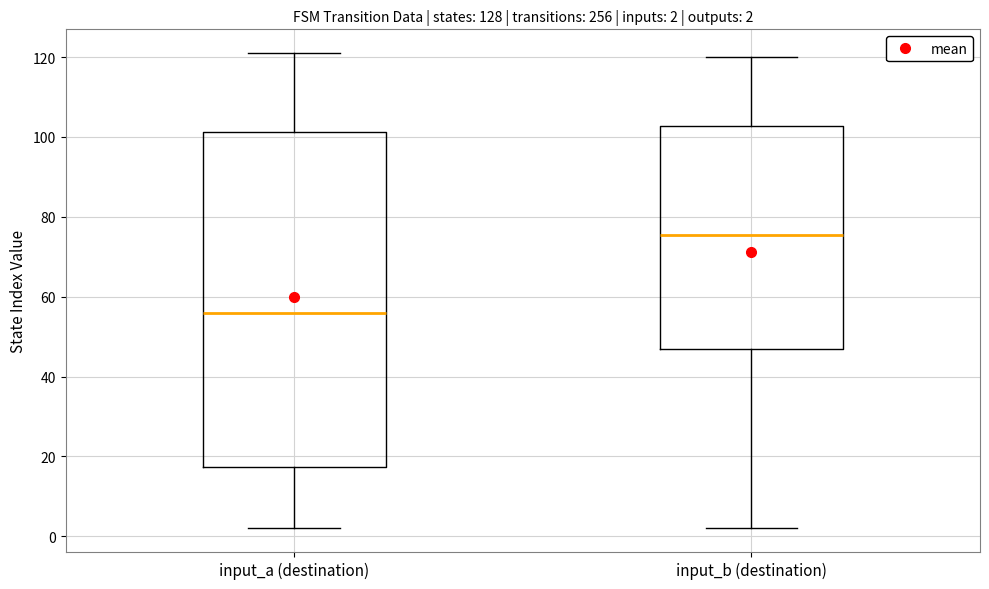

Which box is the tallest, from its lower edge to its upper edge?

input_a (destination)